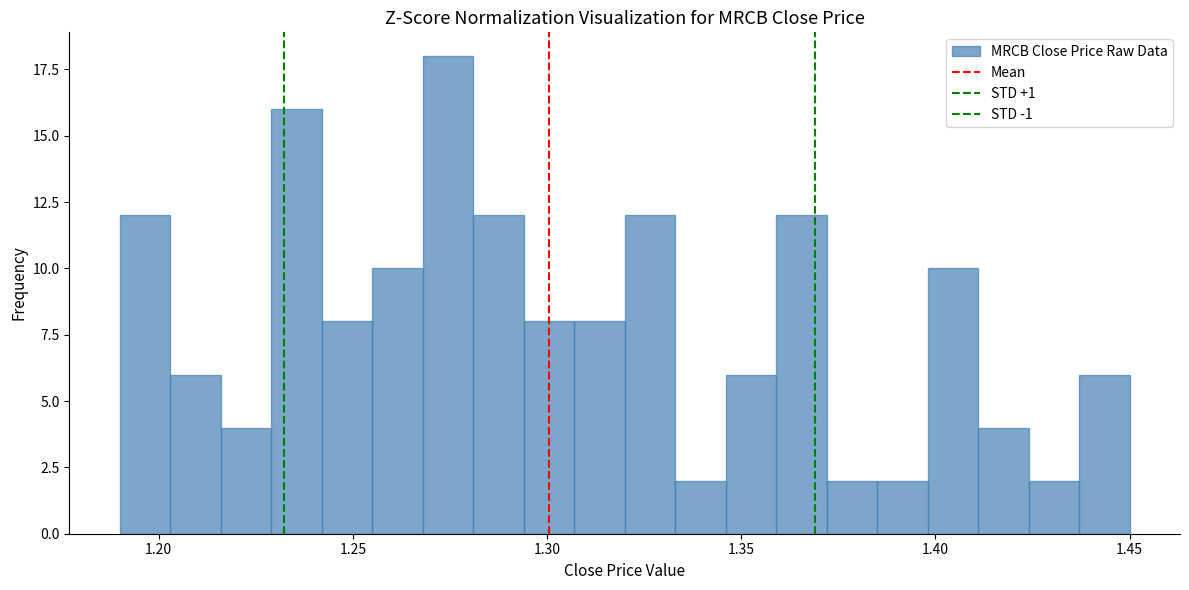

Read against the x-axis, roughly where is the centre of the tallest bar?

1.275